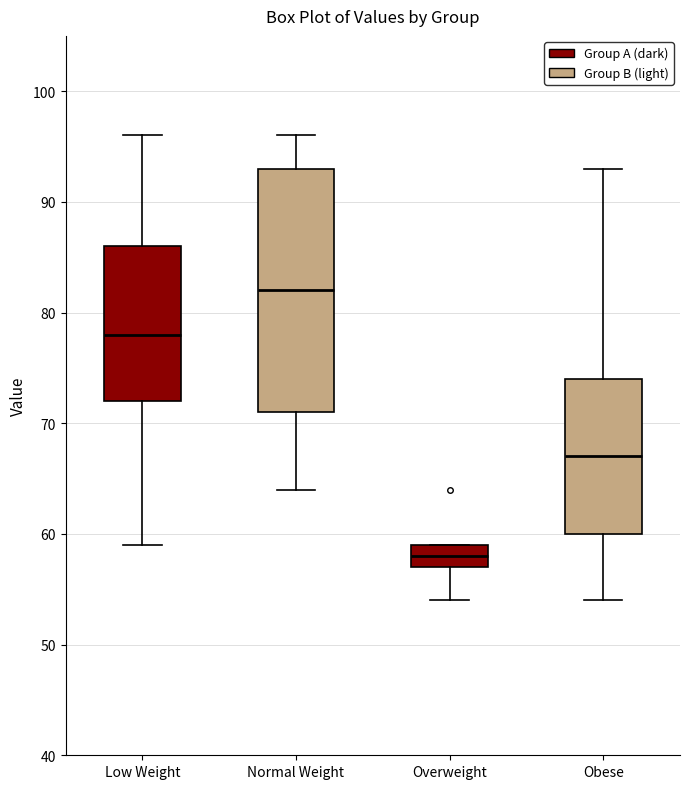

Which box is the tallest, from its lower edge to its upper edge?

Normal Weight